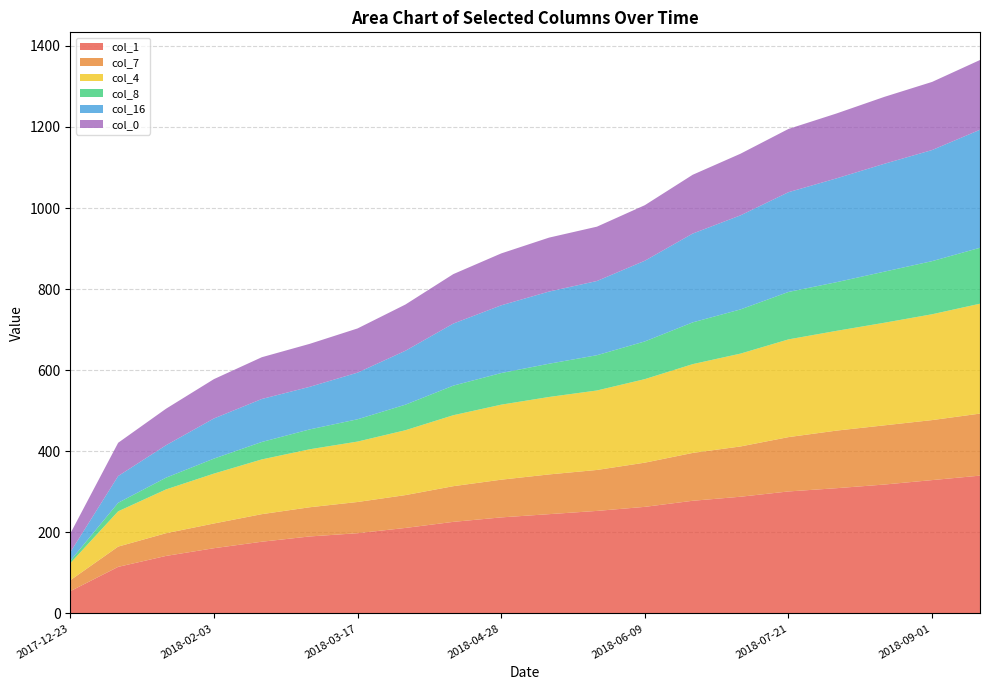

Reading left to right, what are all the values shown in this chart?

col_1: 55	115	142	161	177	190	198	211	226	237	245	253	263	278	288	301	309	318	329	340
col_7: 27	50	56	61	68	72	77	81	88	93	98	101	109	118	124	134	142	146	148	153
col_4: 42	87	108	123	135	143	149	160	175	185	191	196	206	219	229	241	246	253	261	271
col_8: 6	21	29	37	43	49	55	63	73	78	82	87	93	103	109	117	120	126	131	138
col_16: 21	66	80	99	106	105	115	133	153	167	178	183	199	219	232	246	256	266	274	291
col_0: 46	82	90	97	103	106	109	114	122	128	133	134	137	145	152	156	160	165	168	172